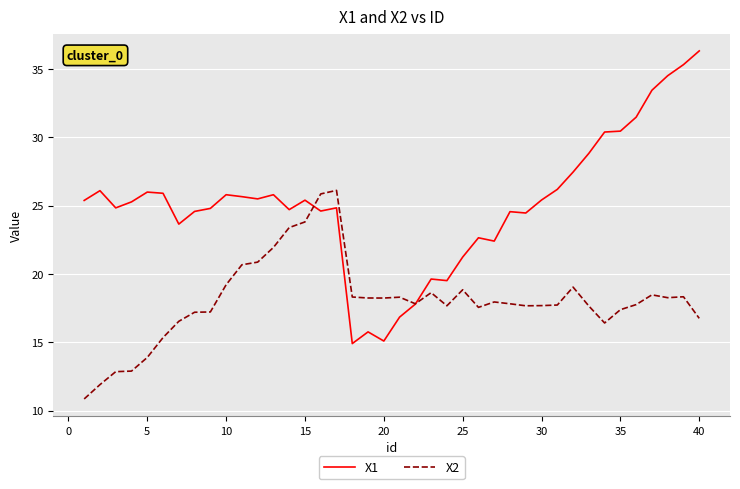

List the series in order of their peak value, lowest first.

X2, X1